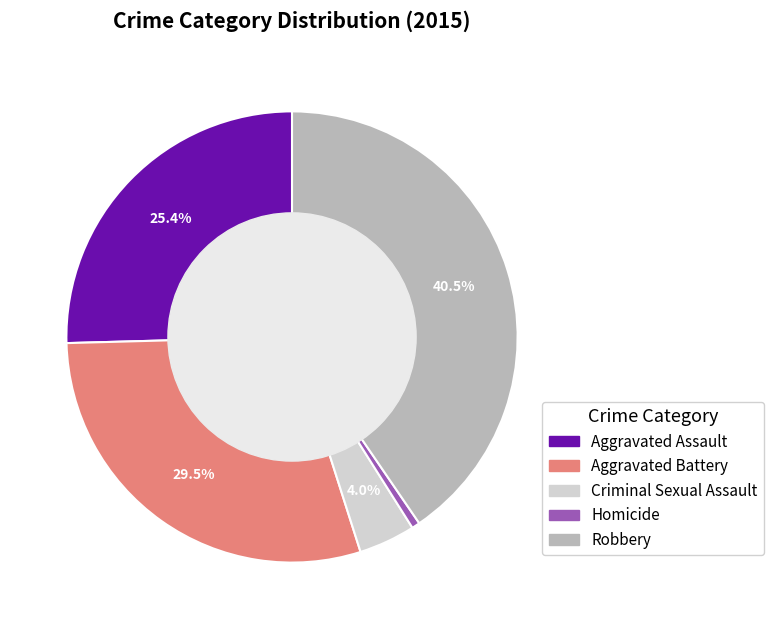

Approximately how many times larger is the value at Aggravated Battery compared to Homicide?

51.0